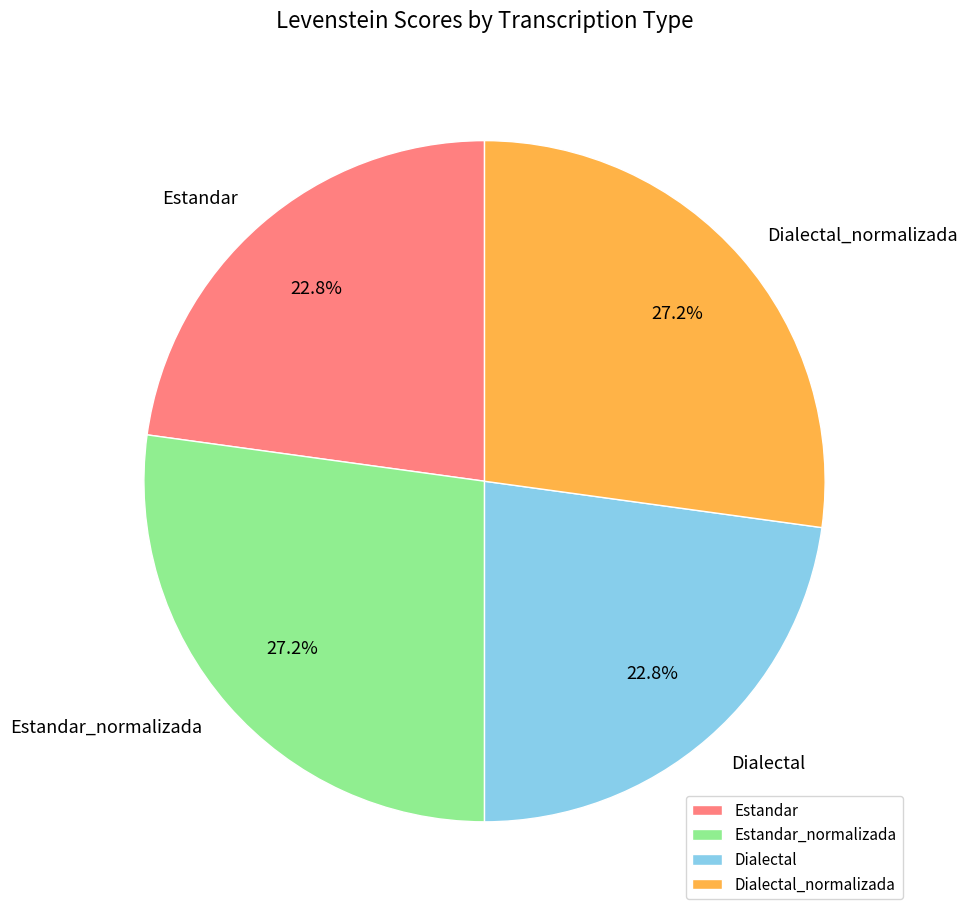

How many slices are in this pie chart?

4